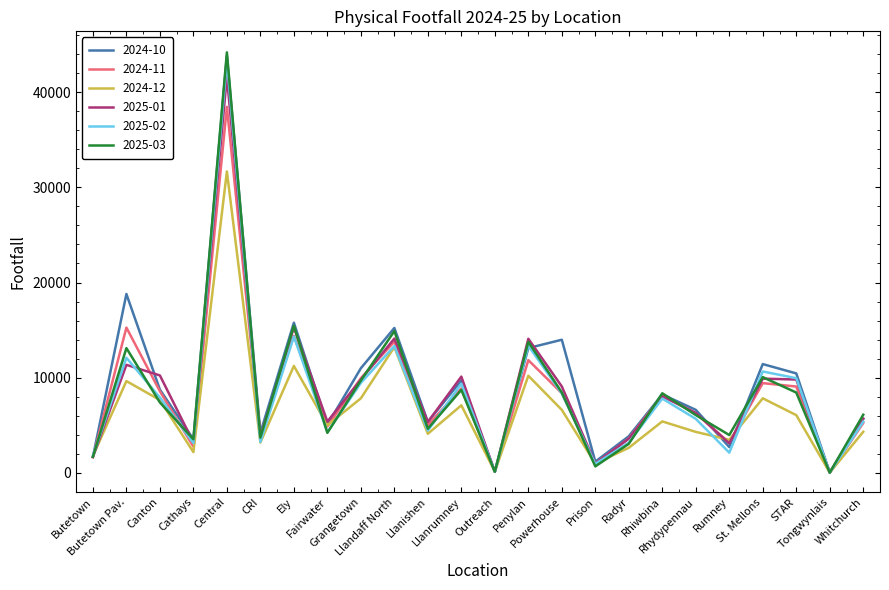

What is the smallest value displayed?

36